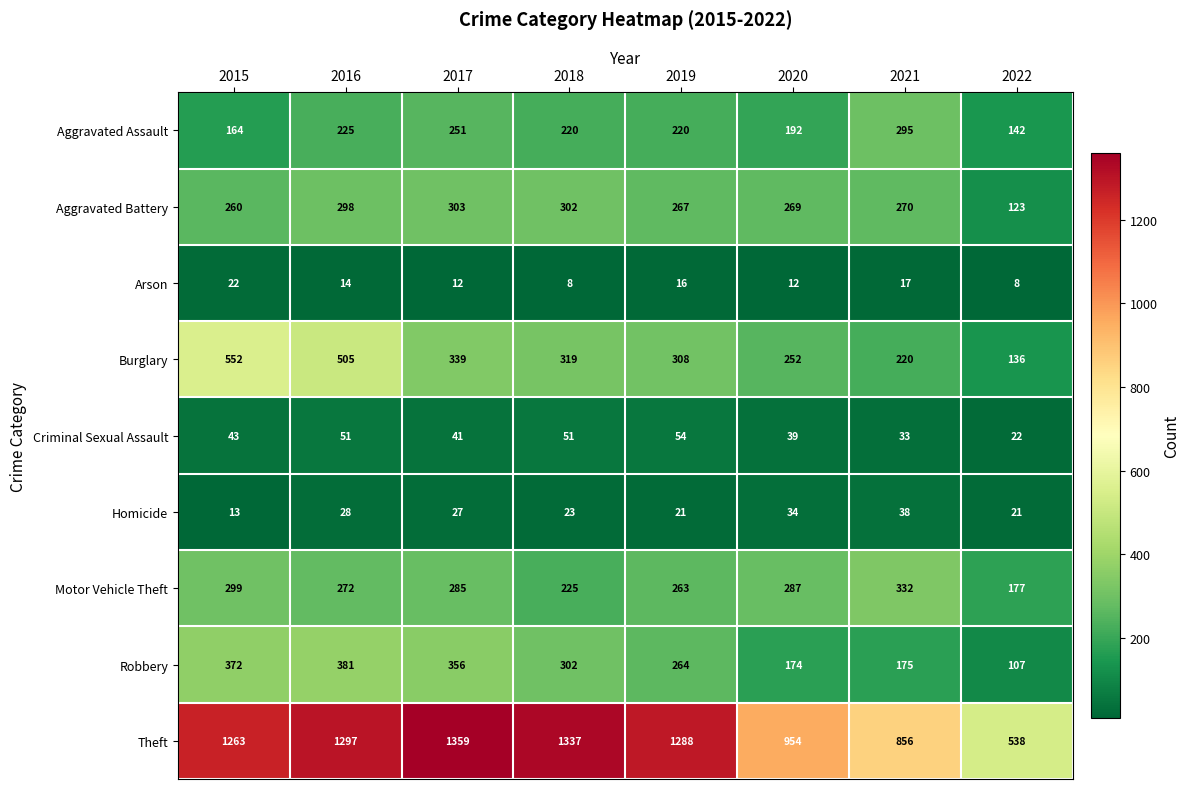

What is the difference between the maximum and second lowest values in the Aggravated Battery series?

43